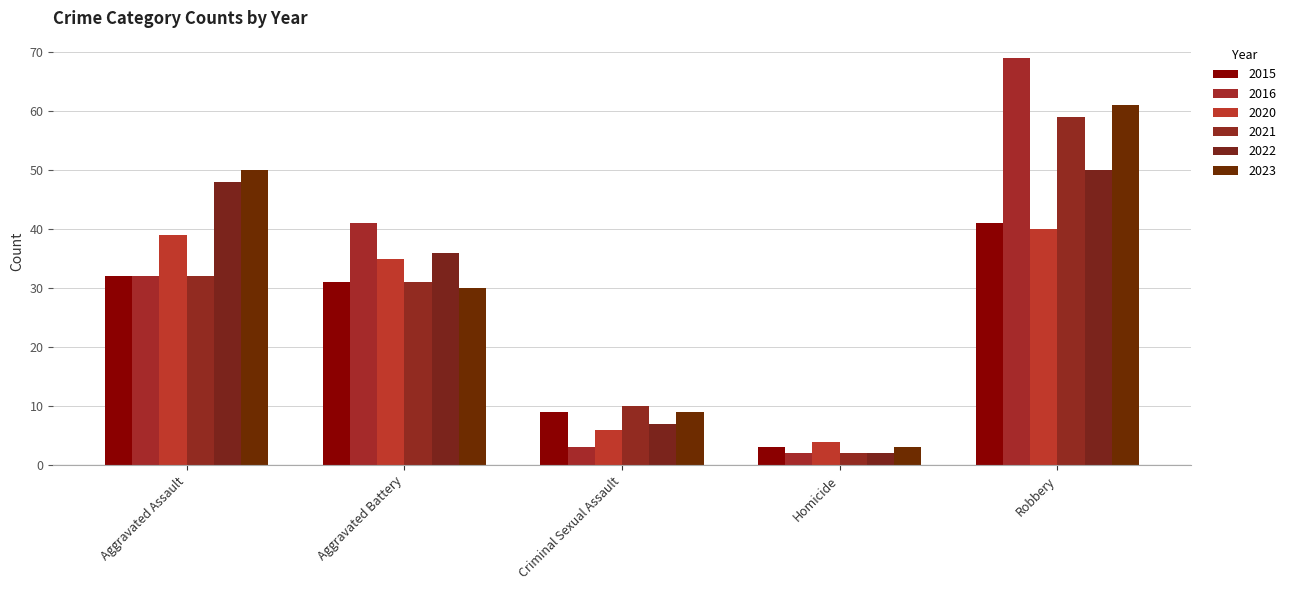

Reading left to right, extract all data points from this chart.

2015: Aggravated Assault=32	Aggravated Battery=31	Criminal Sexual Assault=9	Homicide=3	Robbery=41
2016: Aggravated Assault=32	Aggravated Battery=41	Criminal Sexual Assault=3	Homicide=2	Robbery=69
2020: Aggravated Assault=39	Aggravated Battery=35	Criminal Sexual Assault=6	Homicide=4	Robbery=40
2021: Aggravated Assault=32	Aggravated Battery=31	Criminal Sexual Assault=10	Homicide=2	Robbery=59
2022: Aggravated Assault=48	Aggravated Battery=36	Criminal Sexual Assault=7	Homicide=2	Robbery=50
2023: Aggravated Assault=50	Aggravated Battery=30	Criminal Sexual Assault=9	Homicide=3	Robbery=61